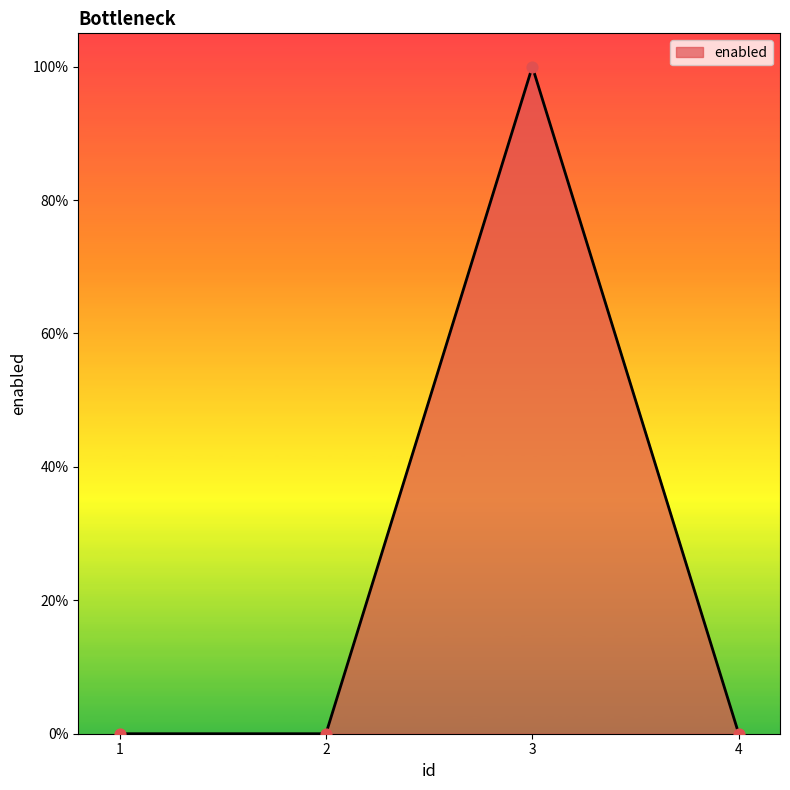

Does the chart have visible grid lines?

No